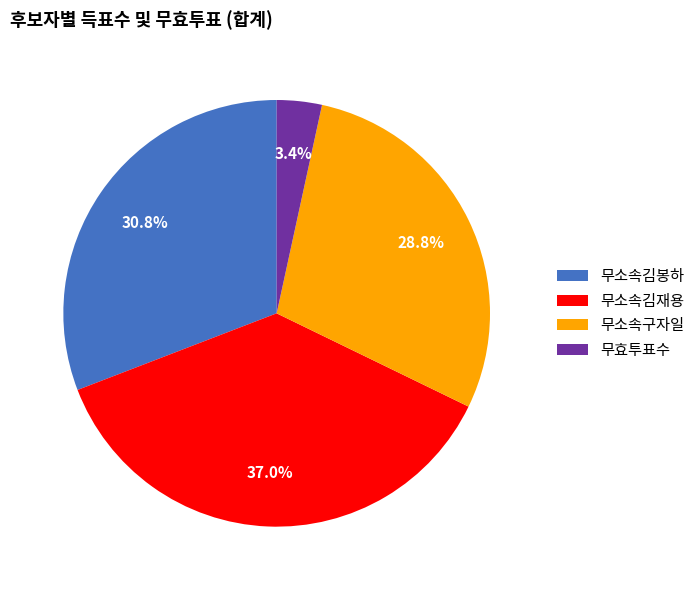

To the nearest percent, what is the difference between the largest and smallest slice percentages?

34%